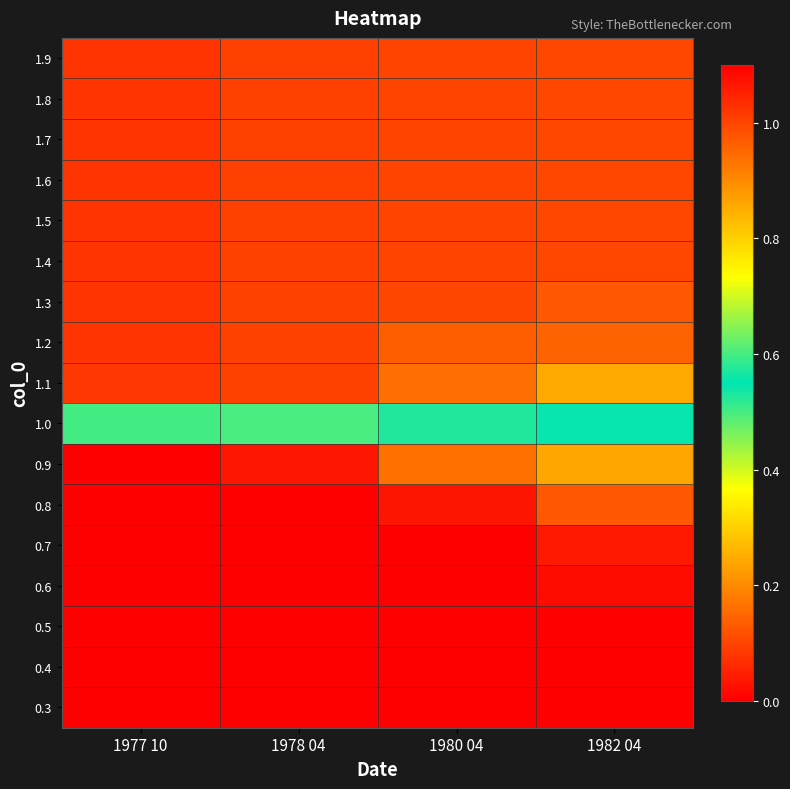

Reading right to left, list all the values displayed in this chart.

0.3: 1982 04=0.0	1980 04=0.0	1978 04=0.0	1977 10=0.0
0.4: 1982 04=0.0	1980 04=0.0	1978 04=0.0	1977 10=0.0
0.5: 1982 04=0.0	1980 04=0.0	1978 04=0.0	1977 10=0.0
0.6: 1982 04=0.0	1980 04=0.0	1978 04=0.0	1977 10=0.0
0.7: 1982 04=0.0	1980 04=0.0	1978 04=0.0	1977 10=0.0
0.8: 1982 04=0.1	1980 04=0.0	1978 04=0.0	1977 10=0.0
0.9: 1982 04=0.2	1980 04=0.2	1978 04=0.0	1977 10=0.0
1.0: 1982 04=0.5	1980 04=0.6	1978 04=0.5	1977 10=0.5
1.1: 1982 04=0.9	1980 04=0.9	1978 04=1.0	1977 10=1.0
1.2: 1982 04=1.0	1980 04=1.0	1978 04=1.0	1977 10=1.0
1.3: 1982 04=1.0	1980 04=1.0	1978 04=1.0	1977 10=1.0
1.4: 1982 04=1.0	1980 04=1.0	1978 04=1.0	1977 10=1.0
1.5: 1982 04=1.0	1980 04=1.0	1978 04=1.0	1977 10=1.0
1.6: 1982 04=1.0	1980 04=1.0	1978 04=1.0	1977 10=1.0
1.7: 1982 04=1.0	1980 04=1.0	1978 04=1.0	1977 10=1.0
1.8: 1982 04=1.0	1980 04=1.0	1978 04=1.0	1977 10=1.0
1.9: 1982 04=1.0	1980 04=1.0	1978 04=1.0	1977 10=1.0